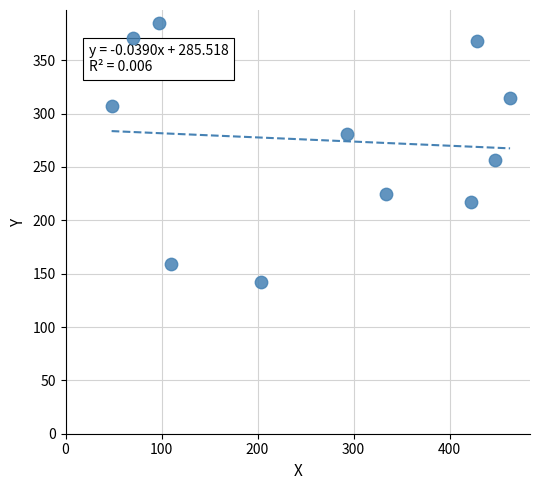

What Y value in the scatter plot is closest to 263?

257